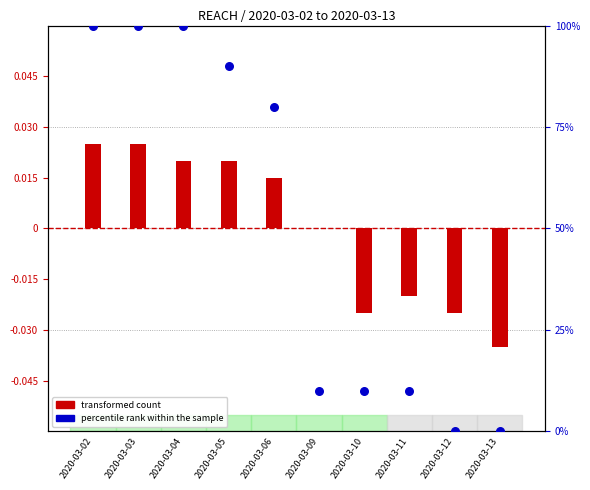

Which series has the largest Y range (max minus min)?

percentile rank within the sample